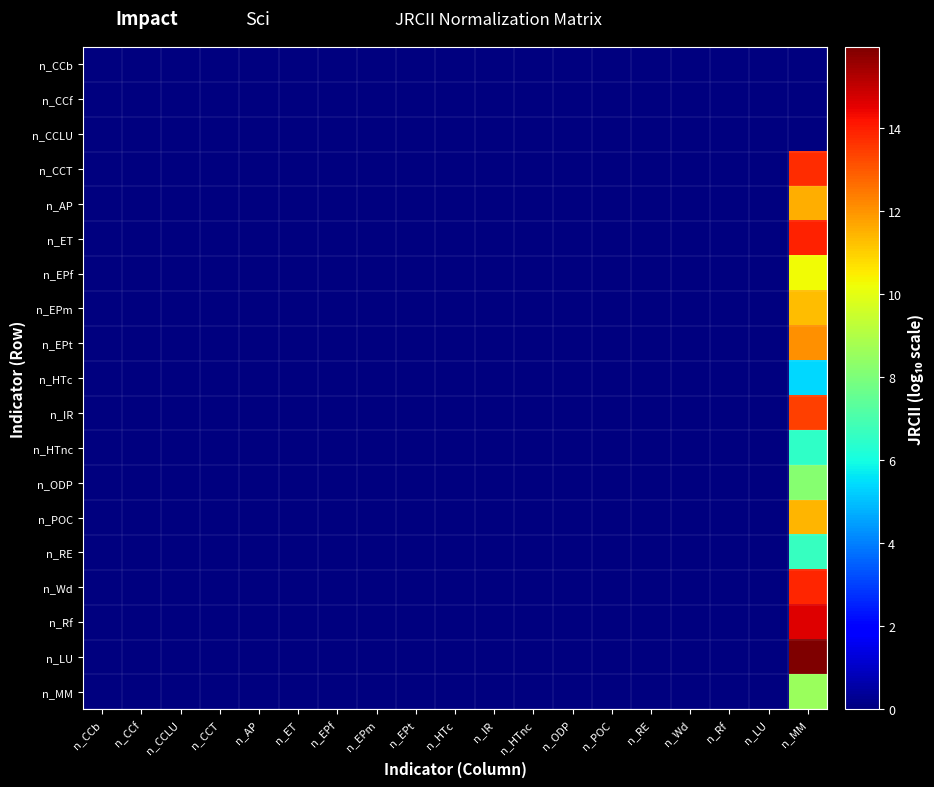

List the series in order of their peak value, highest first.

n_LU, n_Rf, n_ET, n_Wd, n_CCT, n_IR, n_EPt, n_AP, n_POC, n_EPm, n_EPf, n_MM, n_ODP, n_RE, n_HTnc, n_HTc, n_CCb, n_CCf, n_CCLU